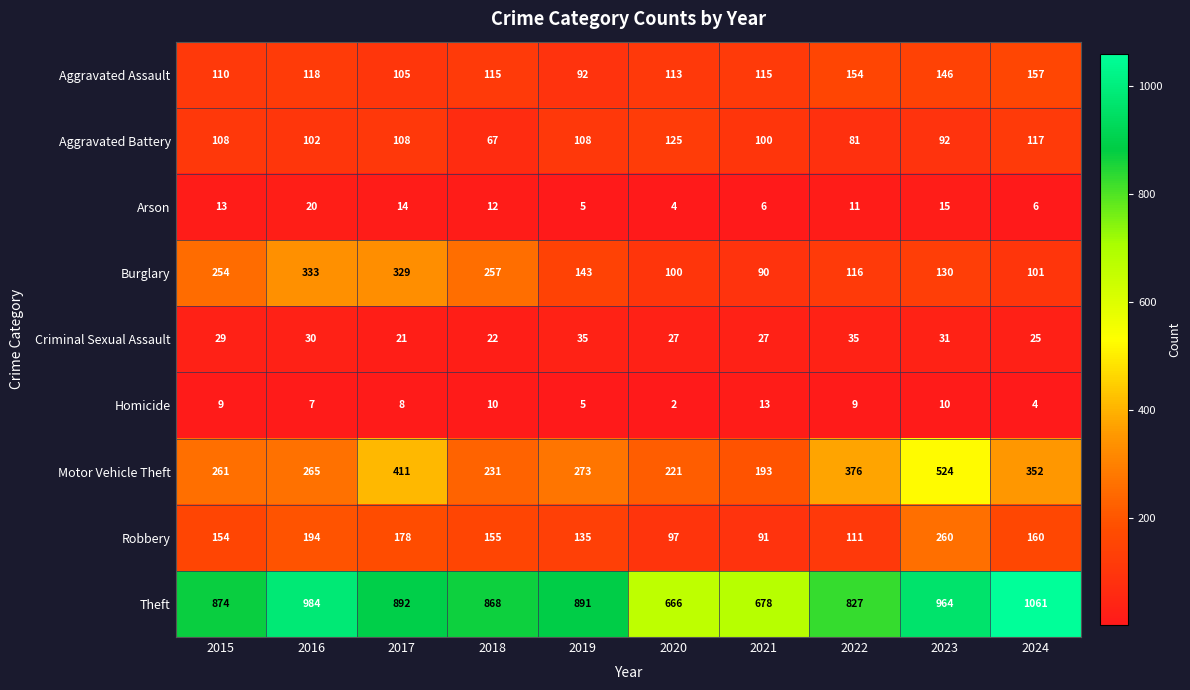

The value of Robbery at 2024 is 48. True or false?

False